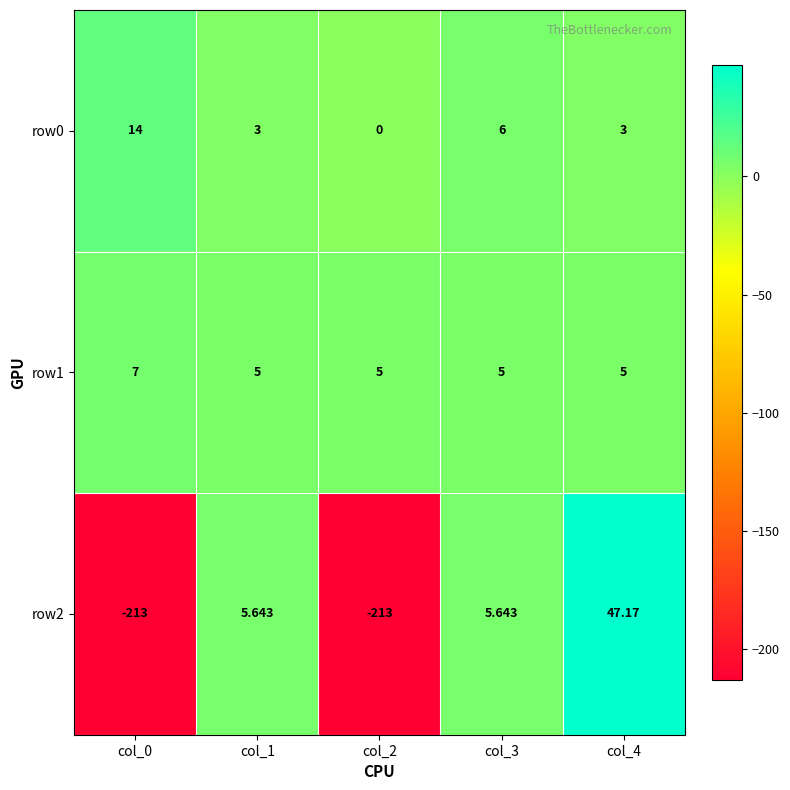

Is the value of row1 at col_4 greater than the value of row0 at col_1?

Yes